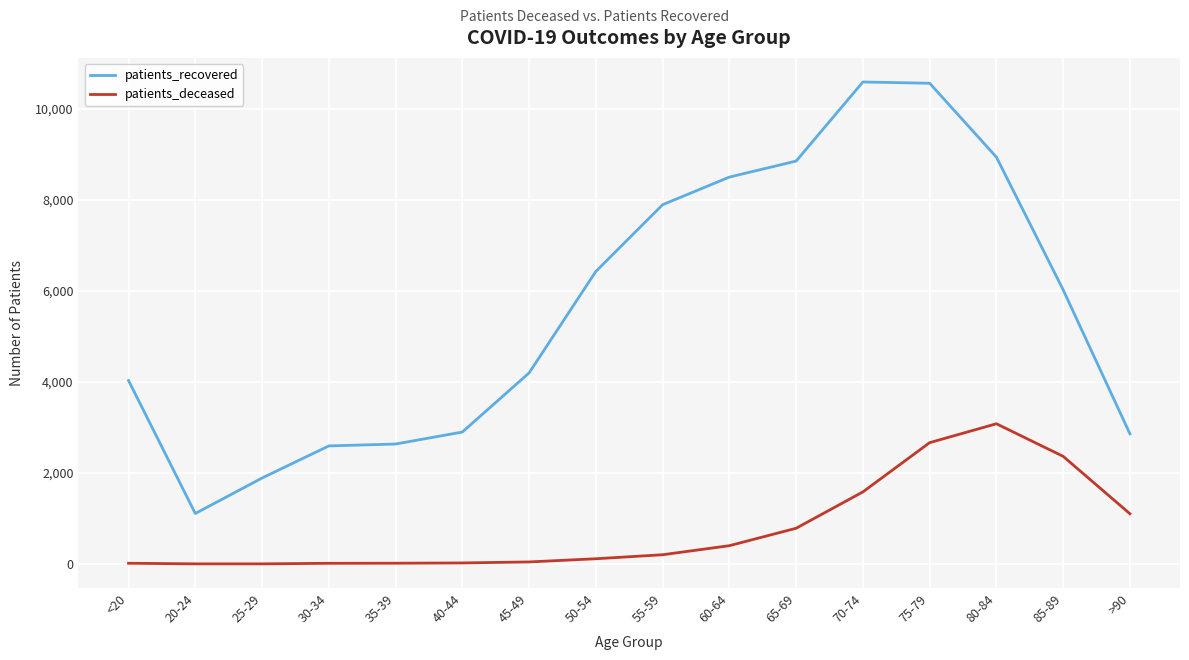

At 70-74, list the series in order from smallest to largest.

patients_deceased, patients_recovered